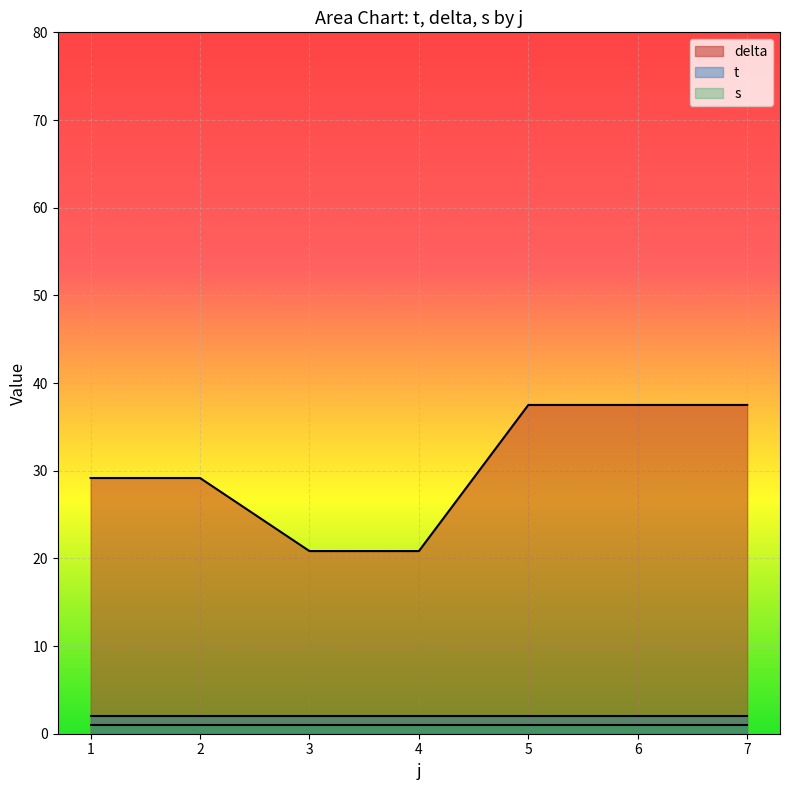

What is the sum of the delta values at 5 and 1?

66.7